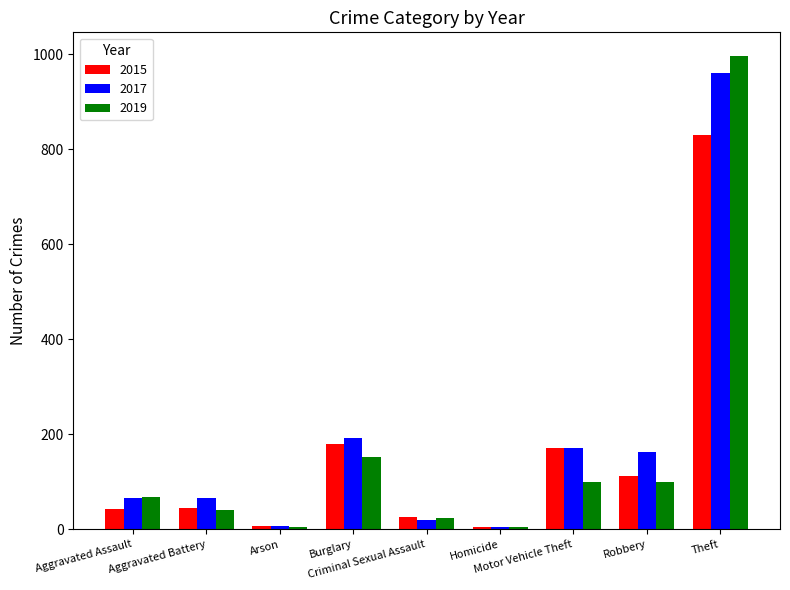

Which series has the widest spread of values?

2019